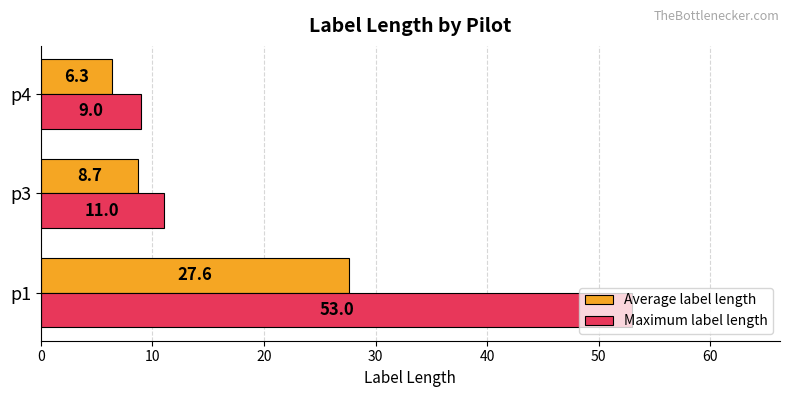

Is the value of Maximum label length at p1 greater than the value of Average label length at p1?

Yes